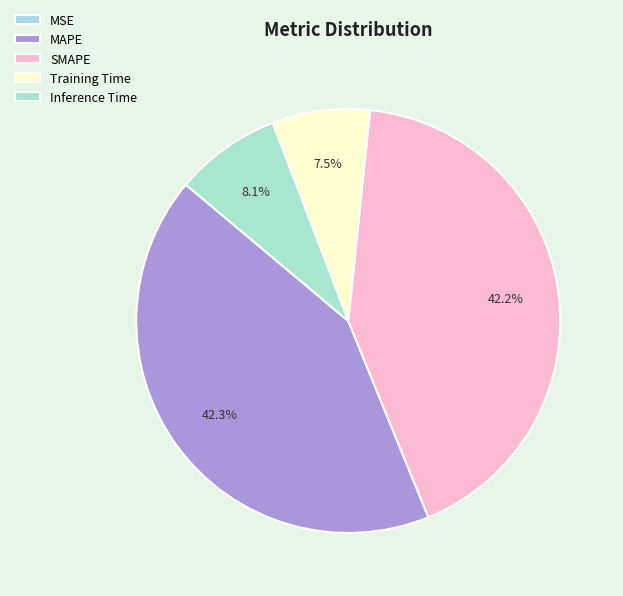

Do Inference Time and MSE together represent more than half of the pie?

No